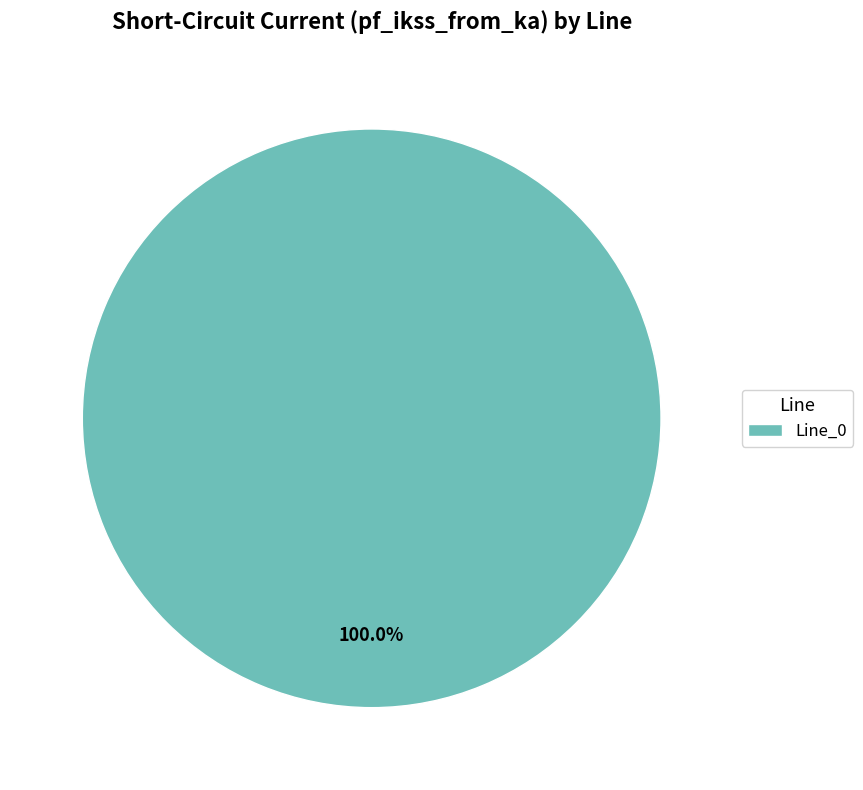

Is it true that Line_0 is 90% of the pie?

False